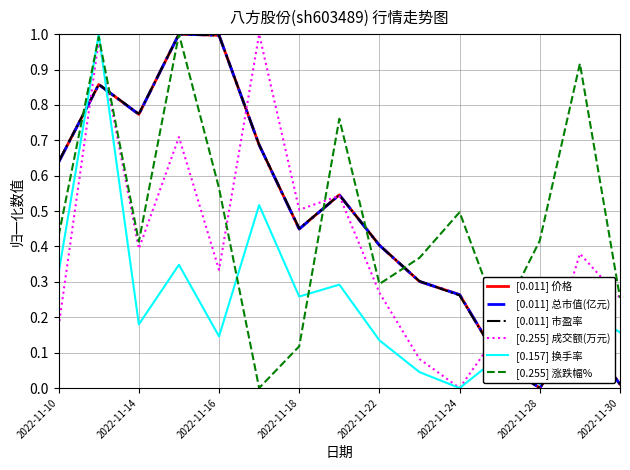

After their last crossing, which series has the higher values: [0.157] 换手率 or [0.011] 价格?

[0.157] 换手率